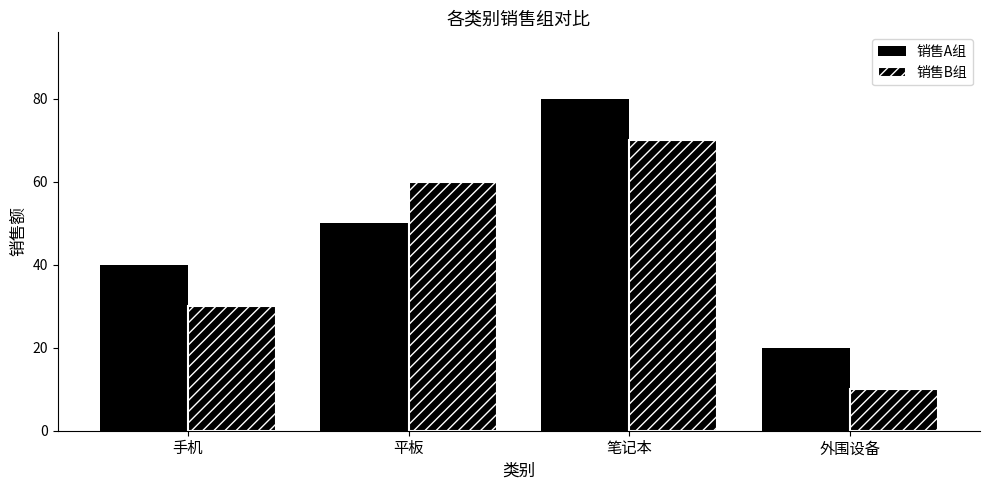

How many groups of bars are there?

4